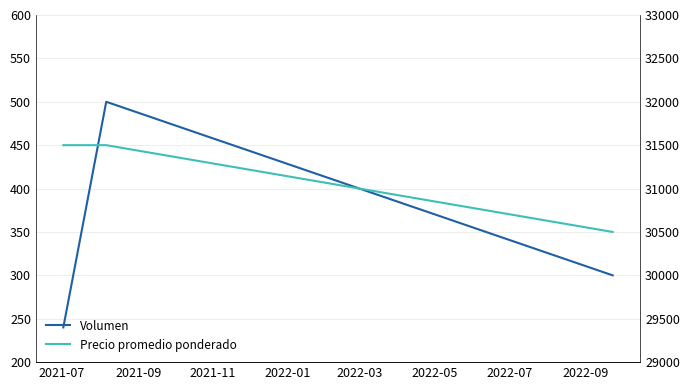

Reading left to right, extract all data points from this chart.

Volumen: 240	500	300
Precio promedio ponderado: 31500	31500	30500